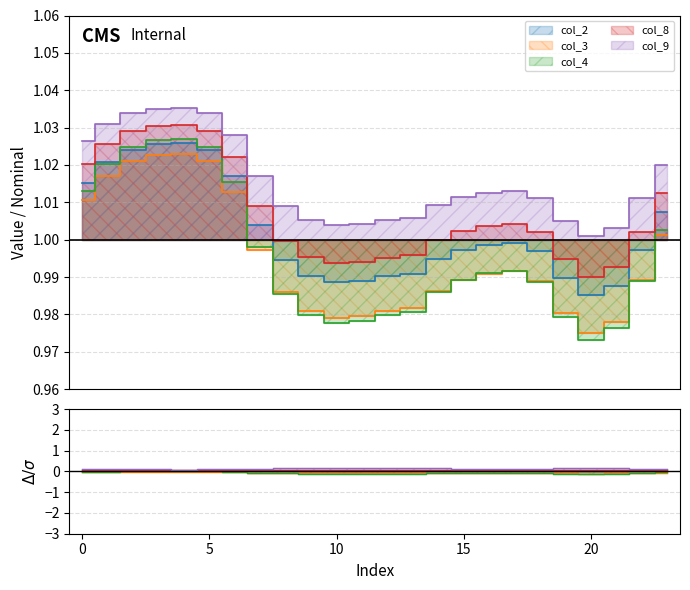

Reading left to right, what are all the values shown in this chart?

col_2: 0=1.0	1=1.0	2=1.0	3=1.0	4=1.0	5=1.0	6=1.0	7=1.0	8=1.0	9=1.0	10=1.0	11=1.0	12=1.0	13=1.0	14=1.0	15=1.0	16=1.0	17=1.0	18=1.0	19=1.0	20=1.0	21=1.0	22=1.0	23=1.0
col_3: 0=1.0	1=1.0	2=1.0	3=1.0	4=1.0	5=1.0	6=1.0	7=1.0	8=1.0	9=1.0	10=1.0	11=1.0	12=1.0	13=1.0	14=1.0	15=1.0	16=1.0	17=1.0	18=1.0	19=1.0	20=1.0	21=1.0	22=1.0	23=1.0
col_4: 0=1.0	1=1.0	2=1.0	3=1.0	4=1.0	5=1.0	6=1.0	7=1.0	8=1.0	9=1.0	10=1.0	11=1.0	12=1.0	13=1.0	14=1.0	15=1.0	16=1.0	17=1.0	18=1.0	19=1.0	20=1.0	21=1.0	22=1.0	23=1.0
col_8: 0=1.0	1=1.0	2=1.0	3=1.0	4=1.0	5=1.0	6=1.0	7=1.0	8=1.0	9=1.0	10=1.0	11=1.0	12=1.0	13=1.0	14=1.0	15=1.0	16=1.0	17=1.0	18=1.0	19=1.0	20=1.0	21=1.0	22=1.0	23=1.0
col_9: 0=1.0	1=1.0	2=1.0	3=1.0	4=1.0	5=1.0	6=1.0	7=1.0	8=1.0	9=1.0	10=1.0	11=1.0	12=1.0	13=1.0	14=1.0	15=1.0	16=1.0	17=1.0	18=1.0	19=1.0	20=1.0	21=1.0	22=1.0	23=1.0